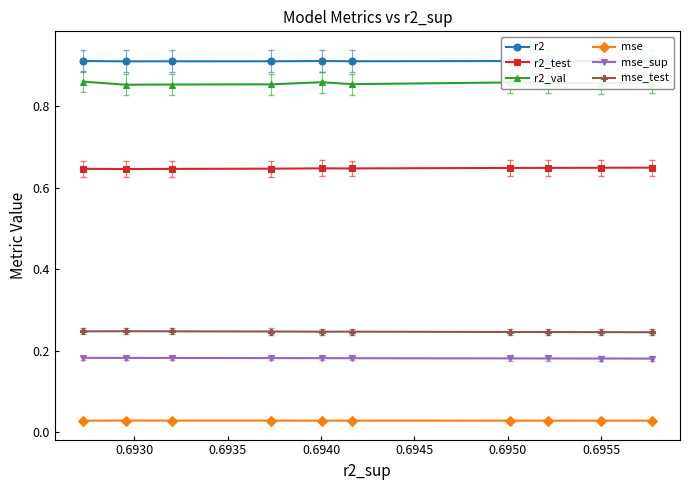

Which series has the largest range (max minus min)?

r2_val